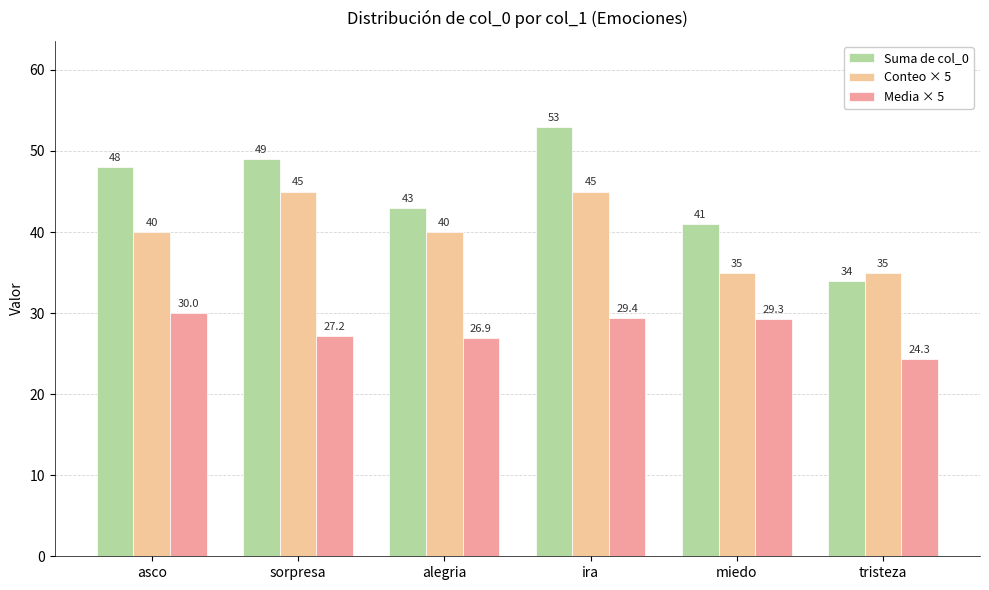

What is the difference between the second highest and minimum values in the Conteo × 5 series?

10.0